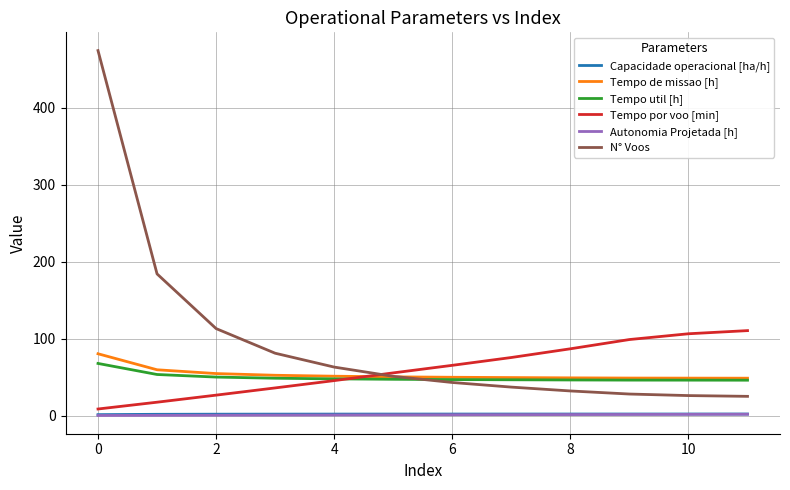

True or false: Tempo util [h] and Autonomia Projetada [h] intersect in this chart.

False